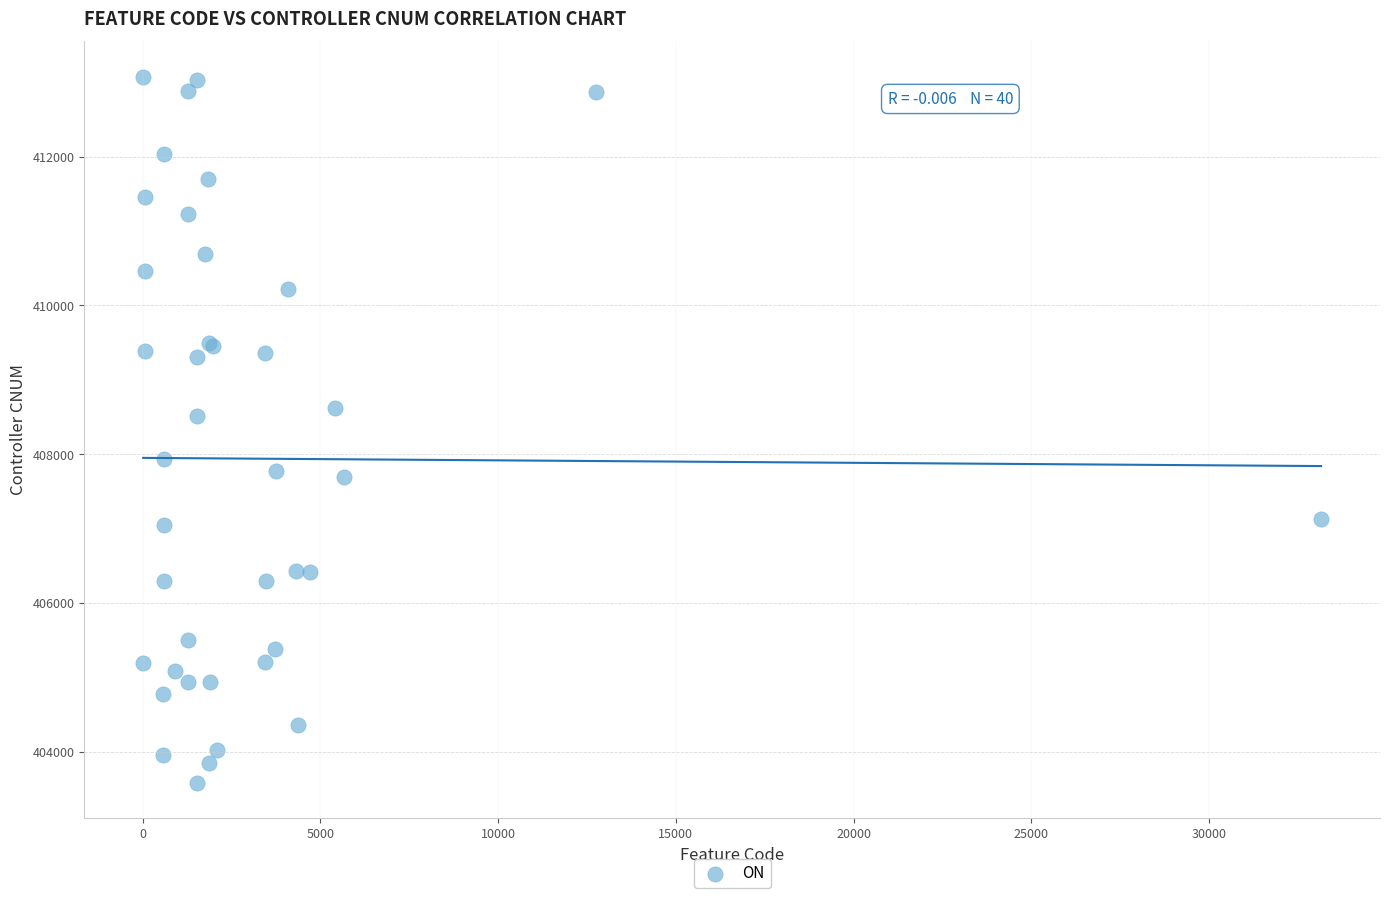

What Y value in the scatter plot is closest to 408330?

408520.3